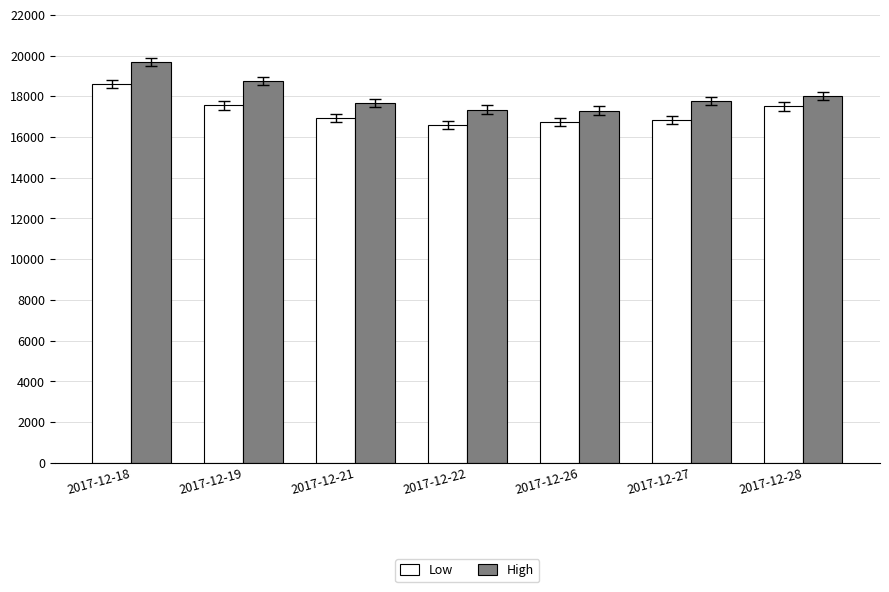

What is the difference between the High values at 2017-12-21 and 2017-12-19?

1100